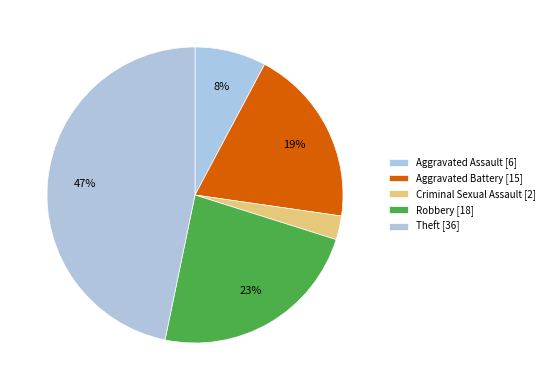

How many segments does this pie chart have?

5